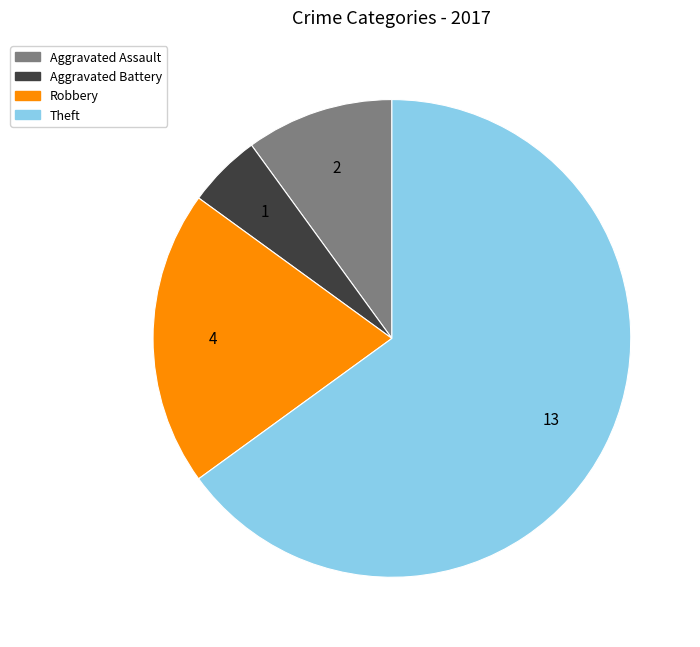

How many segments does this pie chart have?

4